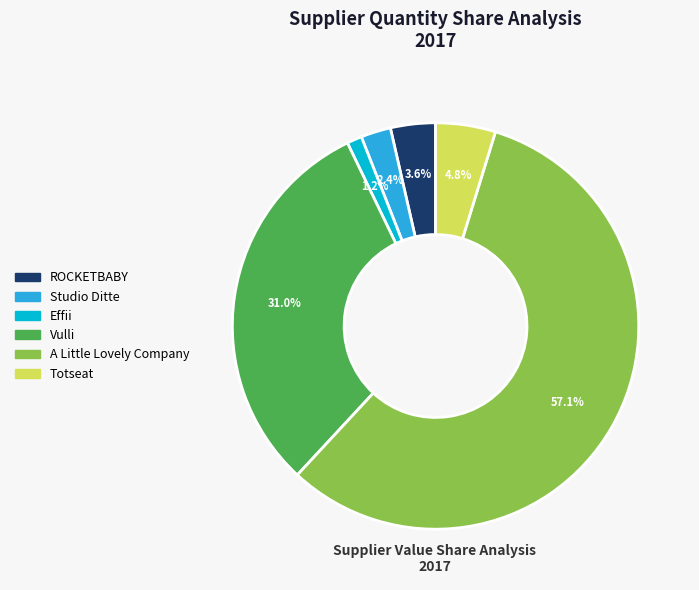

To the nearest percent, what portion does Effii represent?

1%